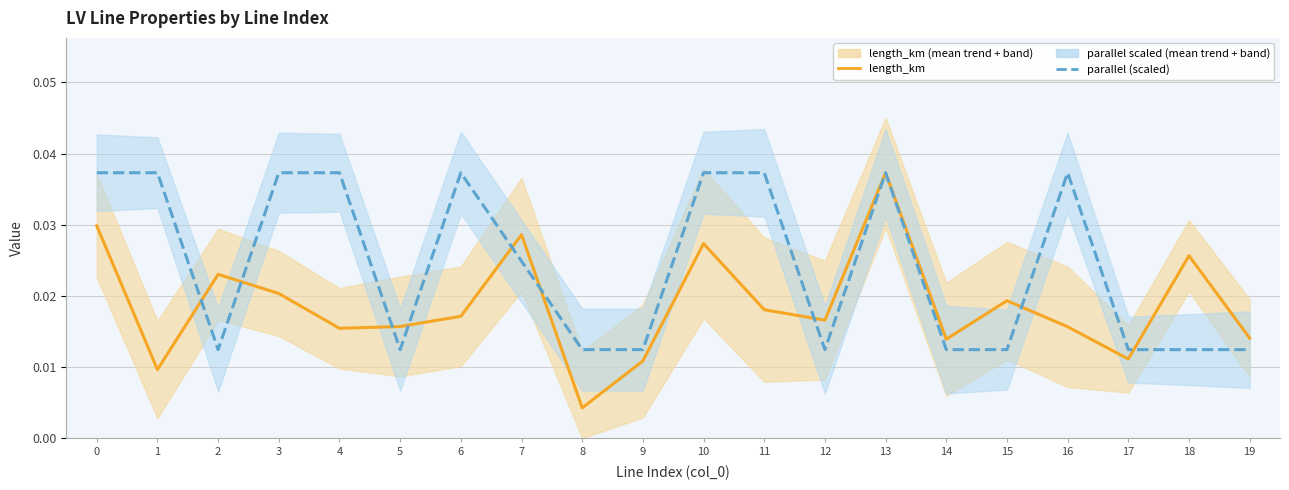

Where is parallel (scaled) nearest to the value 0?

2